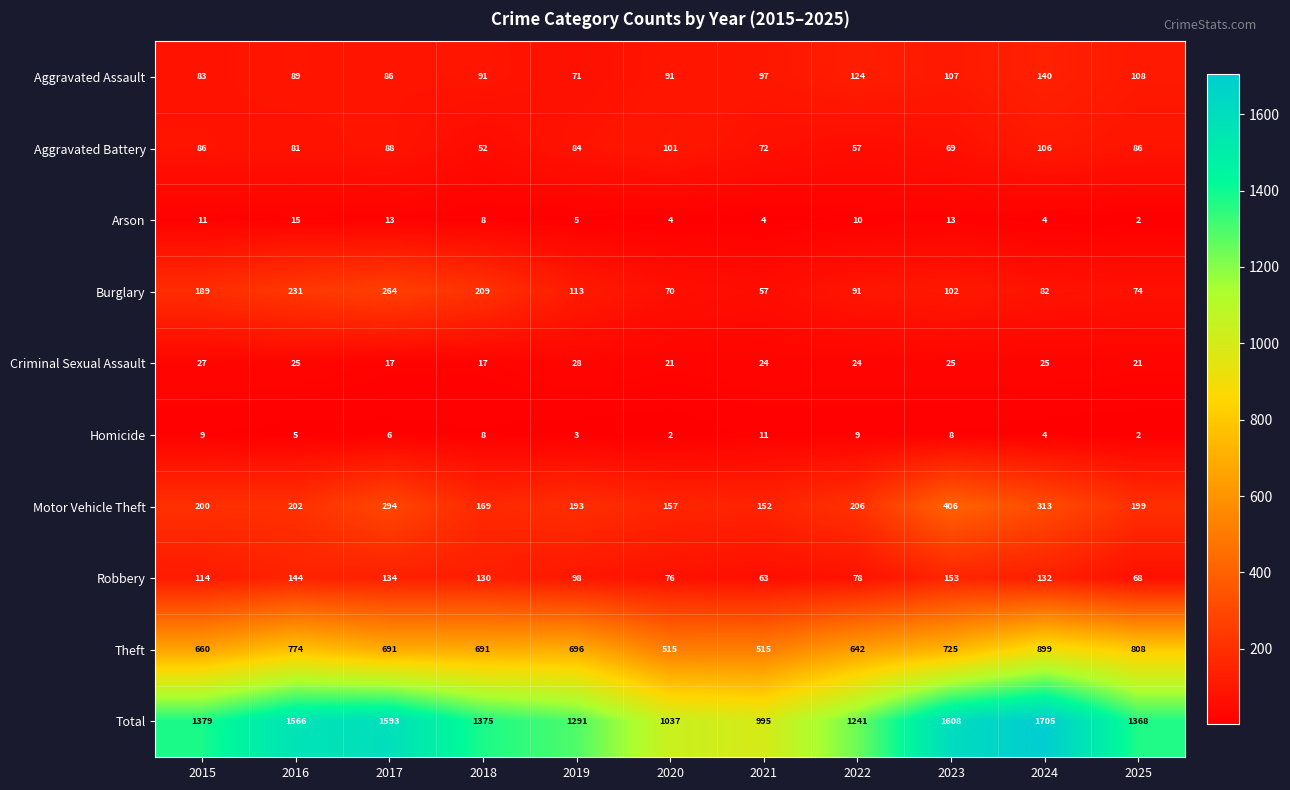

What is the spread (max minus min) of values at 2017?

1587